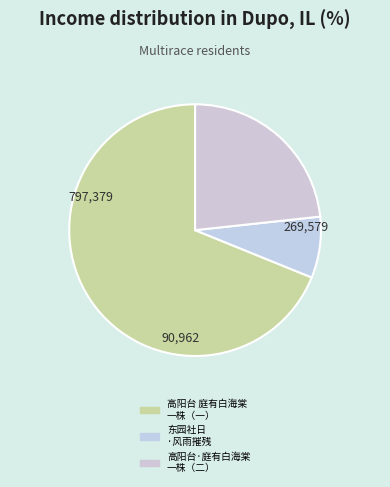

How many segments does this pie chart have?

3